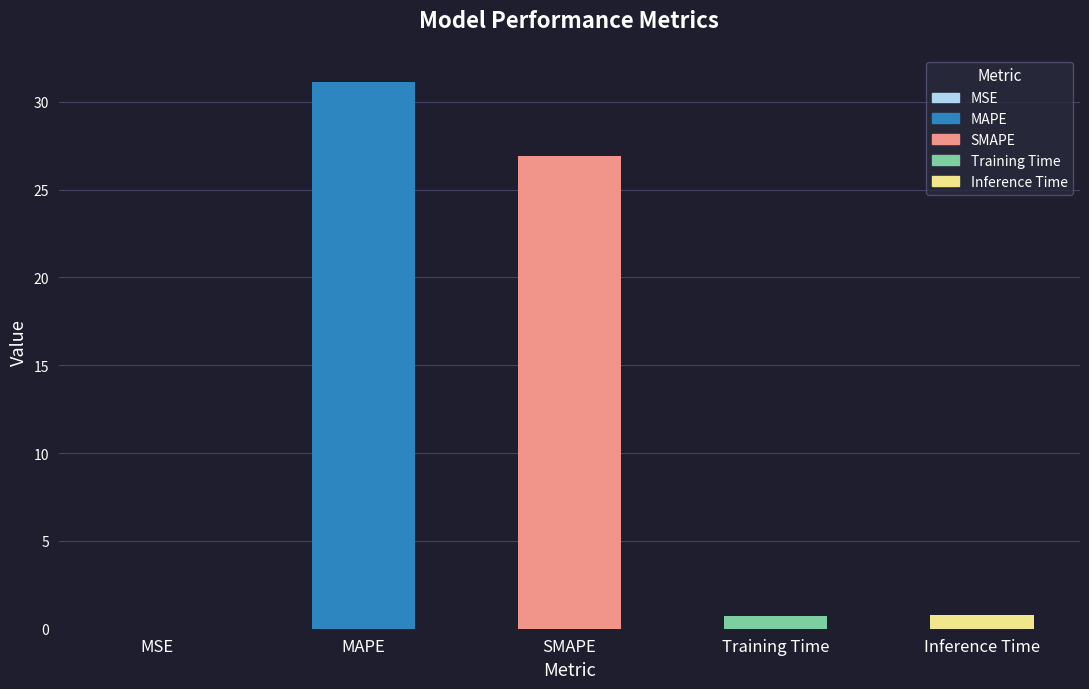

What is the difference between the maximum and minimum values?

31.1